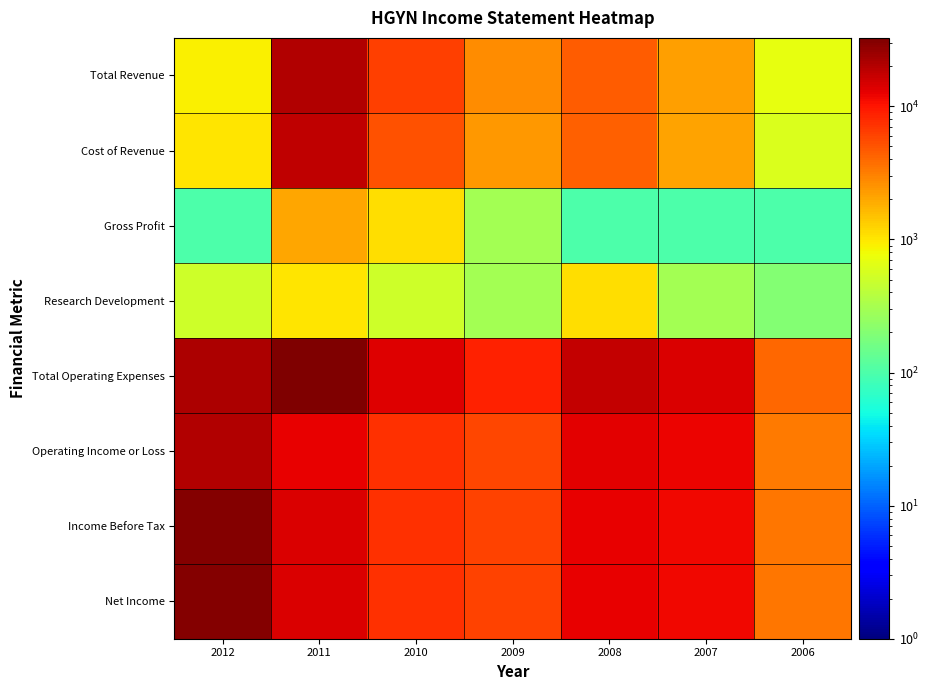

At which category is the sum across all series the highest?

2011